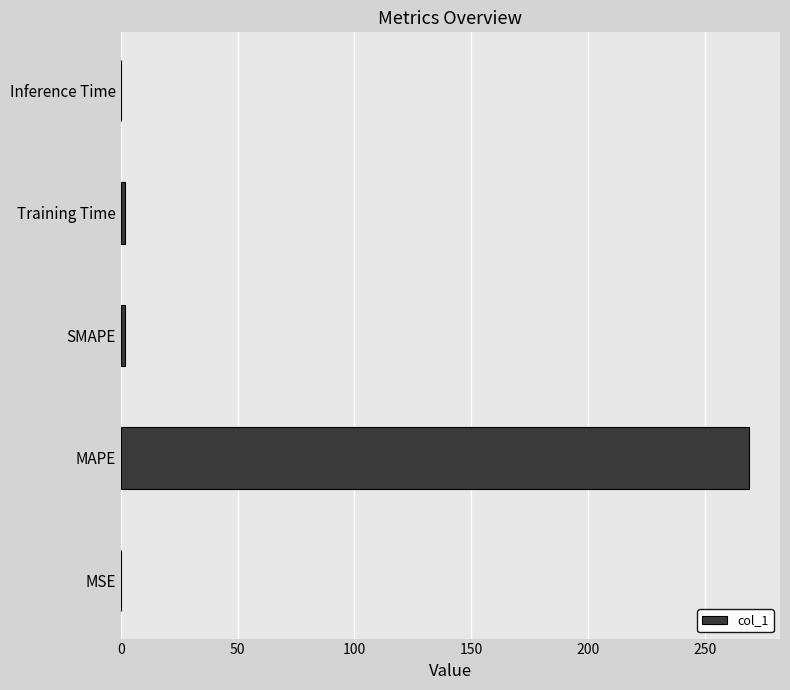

Count the number of data series in this chart.

1